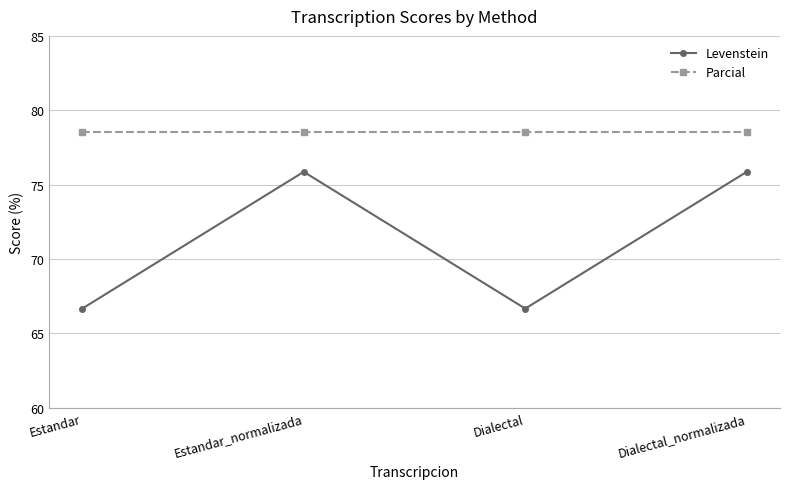

How many lines are shown in the chart?

2